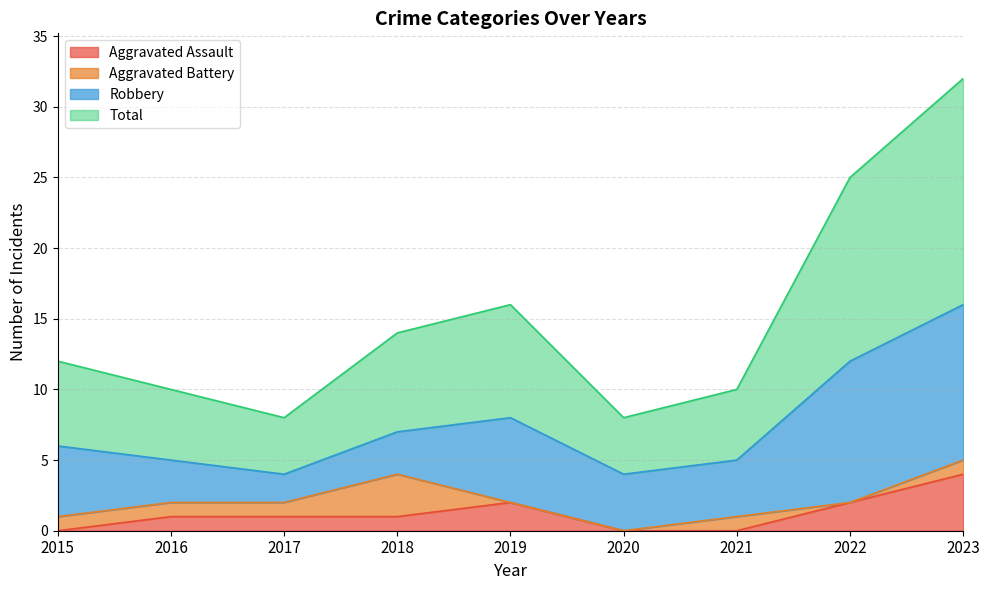

What is the highest value of the Aggravated Assault series?

4